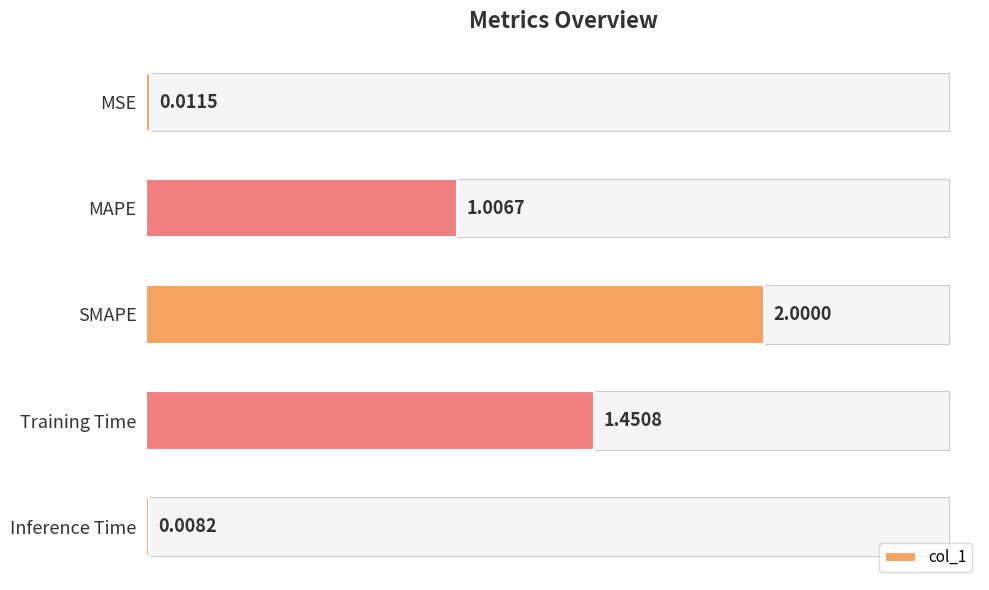

At which label is the value closest to 1?

MAPE